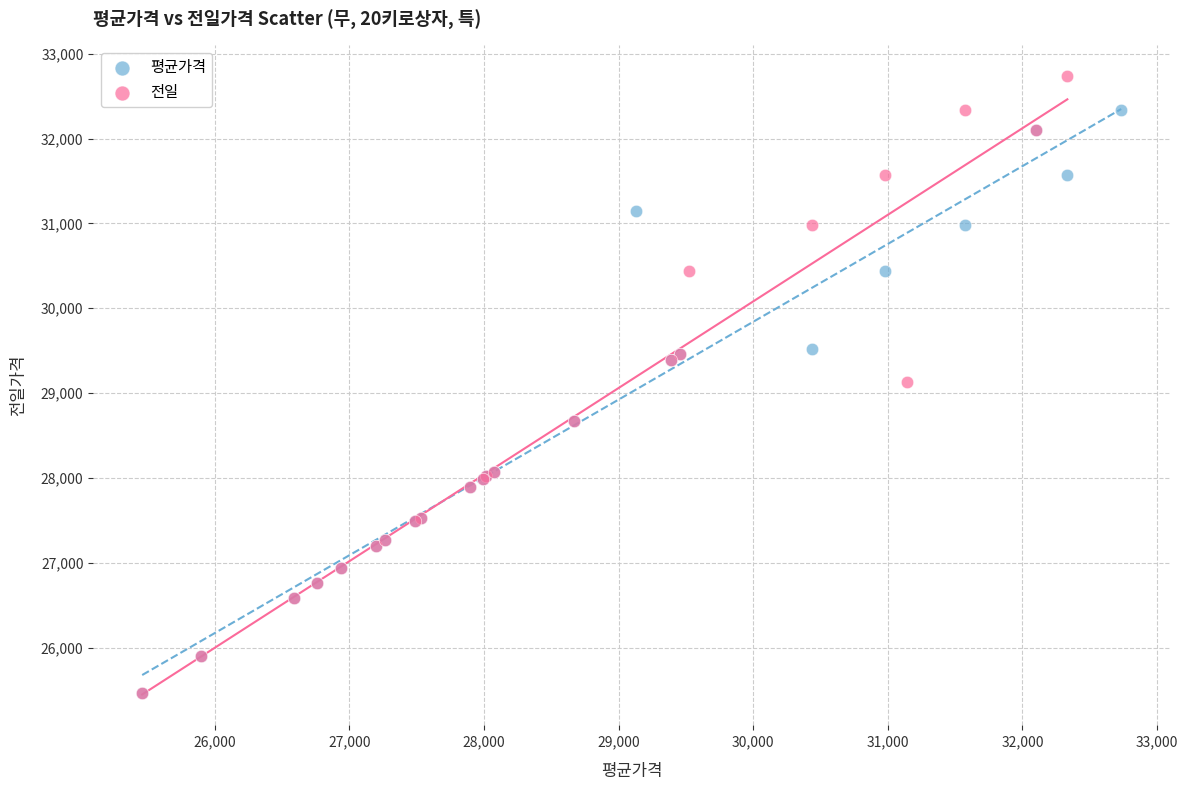

Which series has the widest spread of Y values?

전일